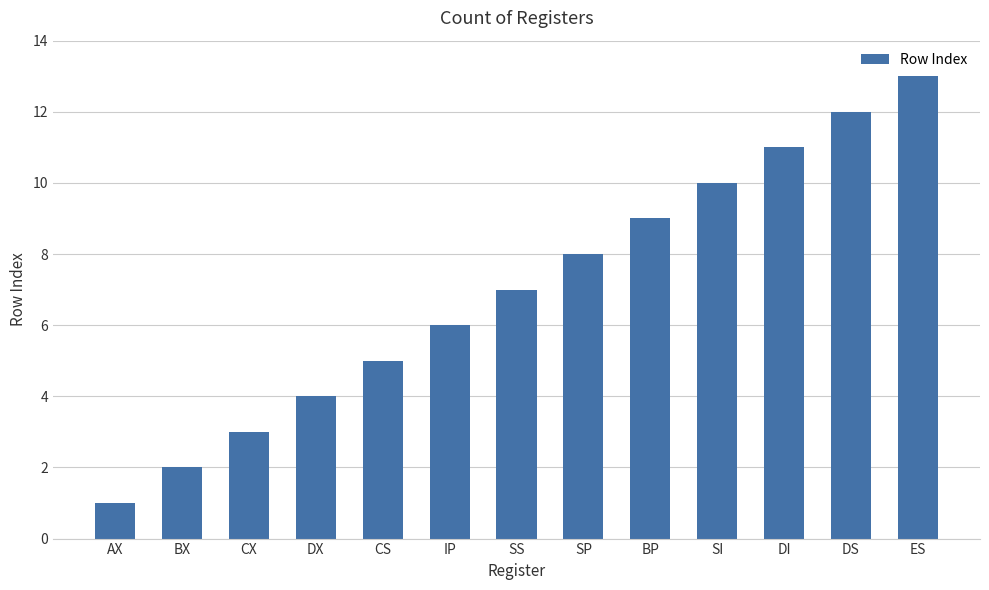

At which category does the chart reach its minimum across all series?

AX